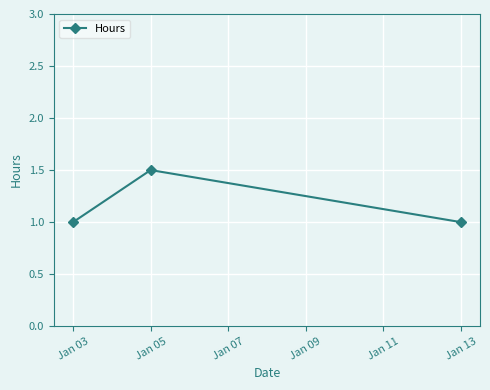

Reading right to left, extract all data points from this chart.

1.0	1.5	1.0